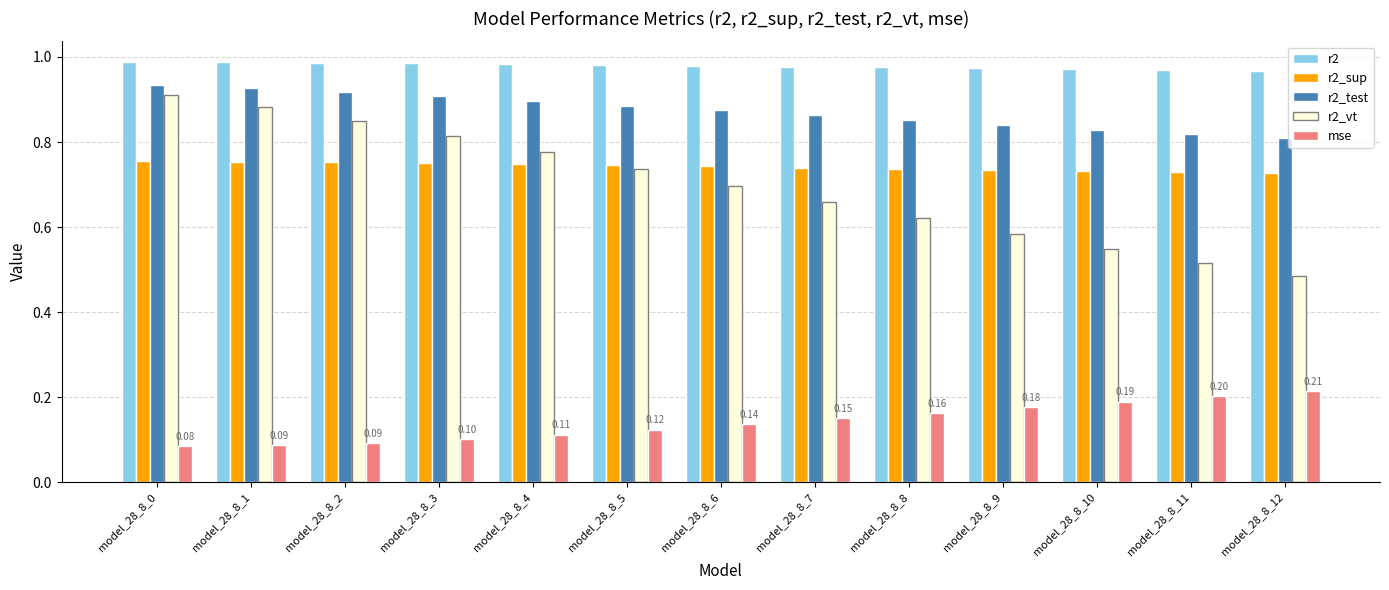

Which series has the largest total across all categories?

r2